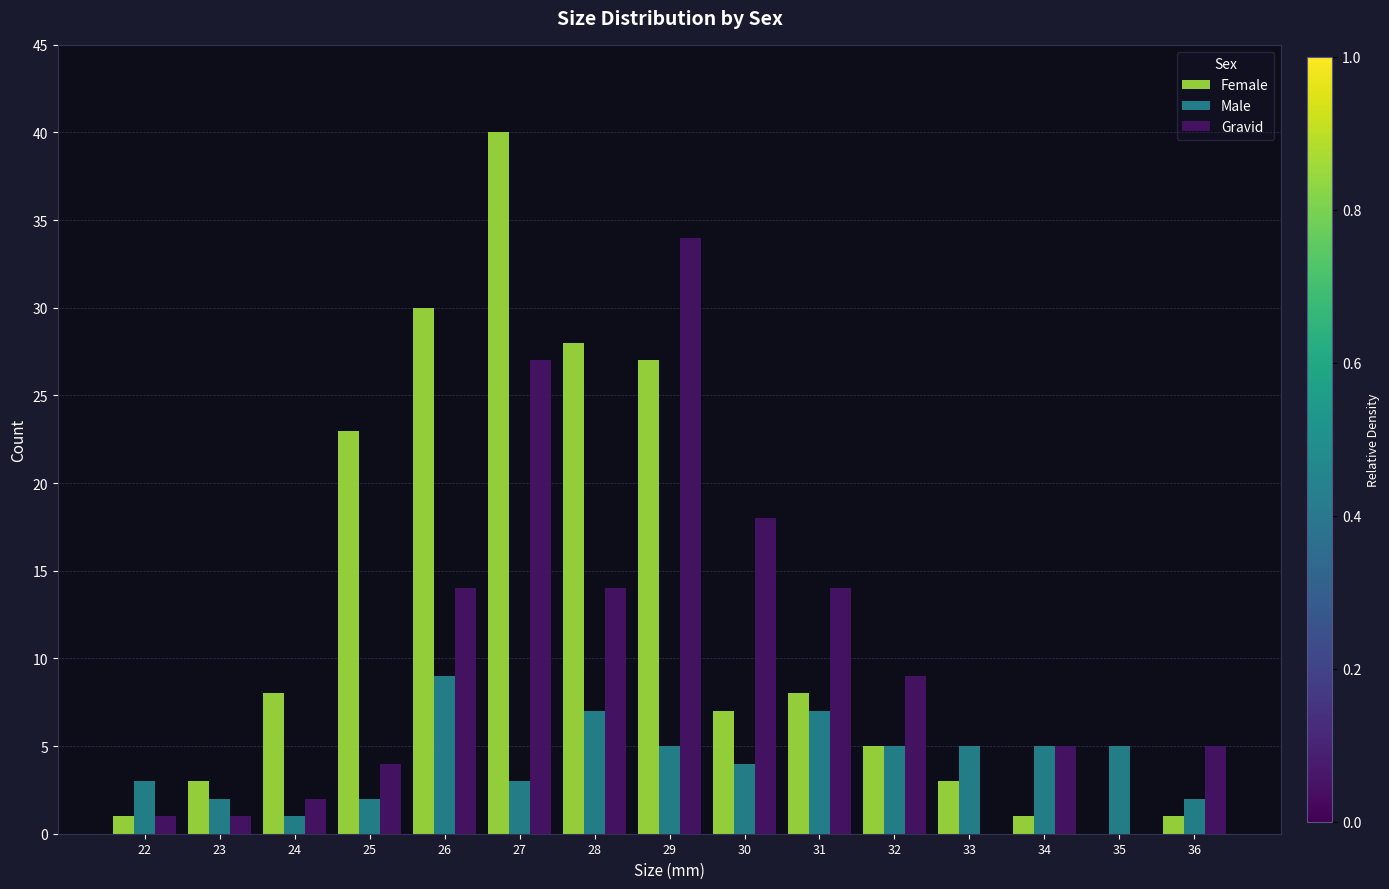

What is the sum of all Gravid values?

148